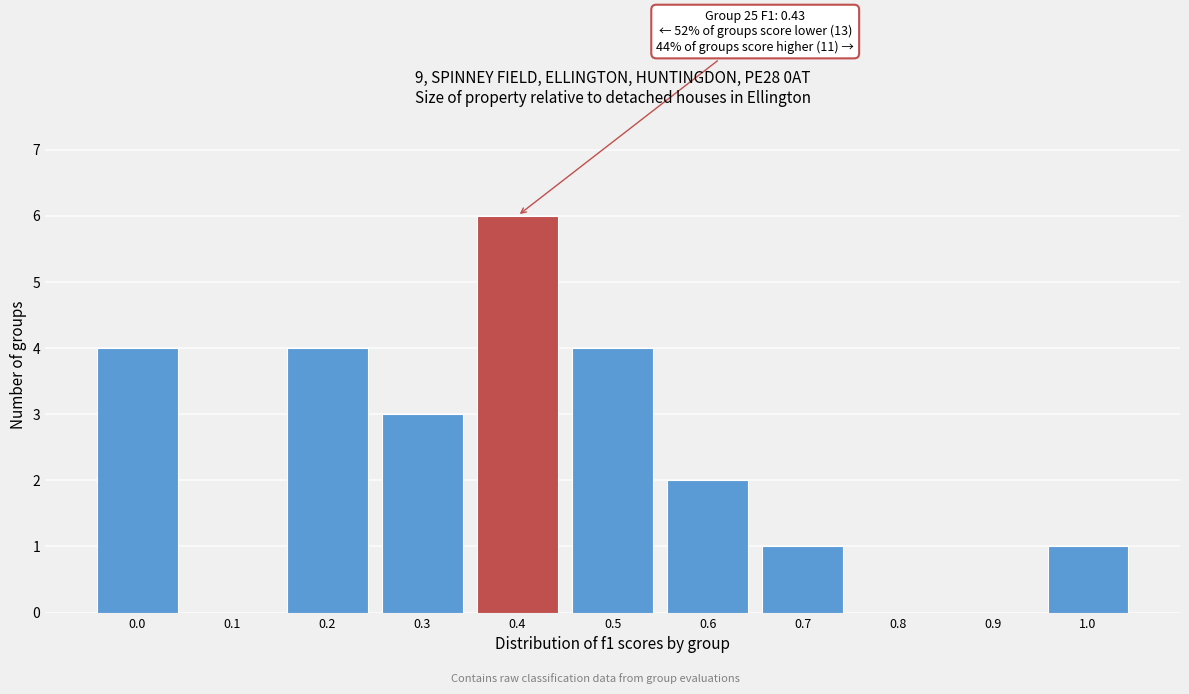

Reading right to left, what are all the values shown in this chart?

1.0=1	0.9=0	0.8=0	0.7=1	0.6=2	0.5=4	0.4=6	0.3=3	0.2=4	0.1=0	0.0=4